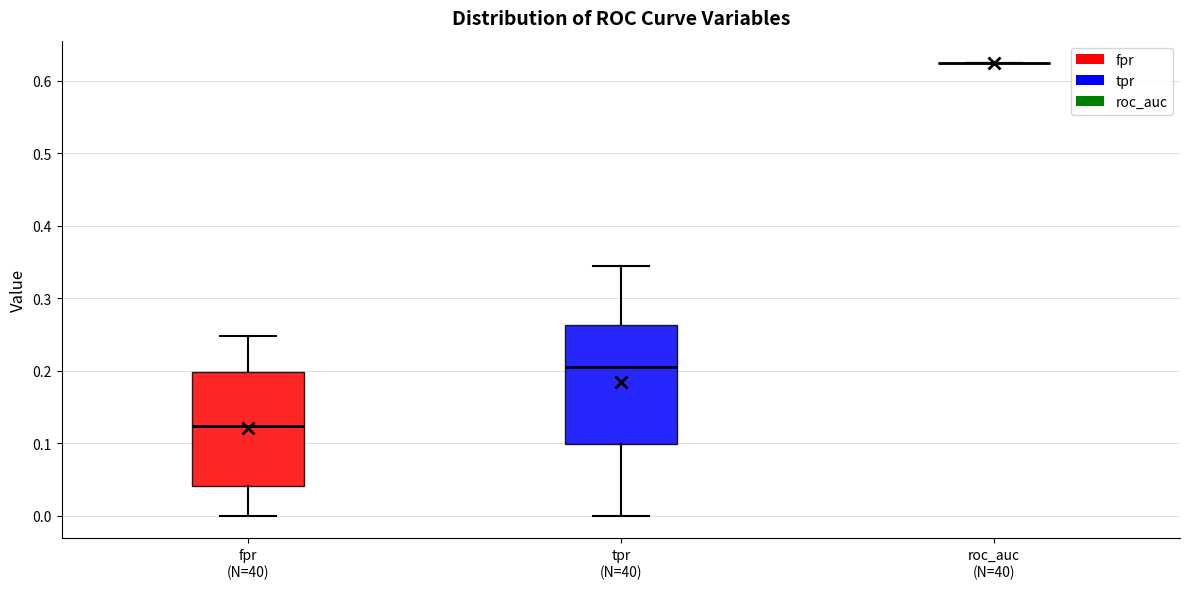

Reading left to right, transcribe this box plot: for each box, give where its median line is, the range the box spans, and where its two whiskers end, as read against the y-axis. The values are not printed on the chart, so give them approximately, as read against the axis.

fpr (N=40): median 0.12, box 0.04 to 0.20, whiskers 0.00 to 0.25
tpr (N=40): median 0.21, box 0.10 to 0.26, whiskers 0.00 to 0.34
roc_auc (N=40): box collapsed to a line at 0.62, whiskers 0.62 to 0.62